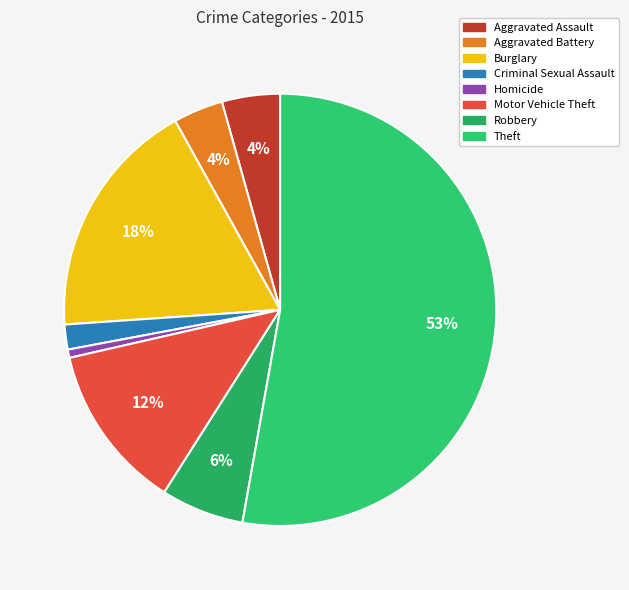

Combined, what portion of the pie is Theft and Aggravated Assault?

57.1%